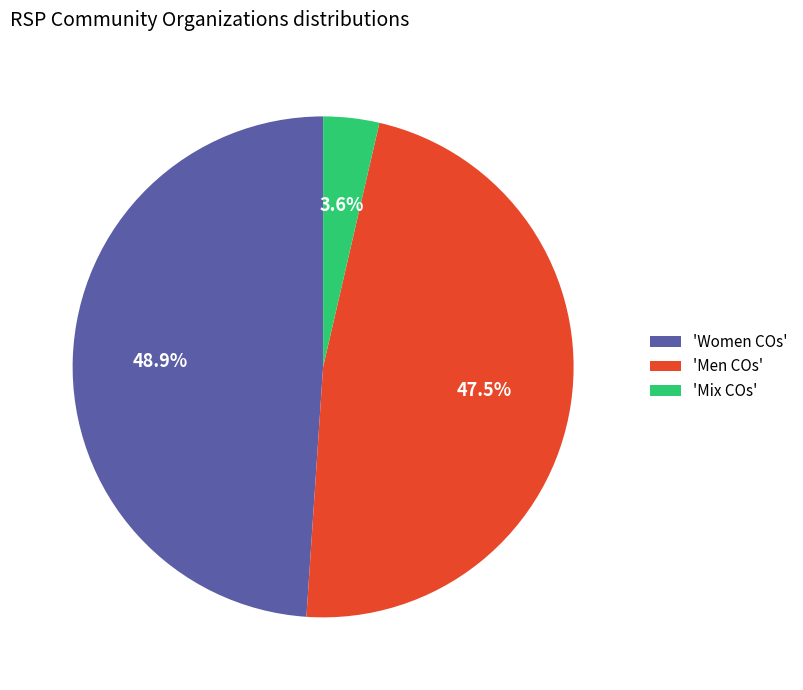

Which category has the biggest portion of the pie?

'Women COs'